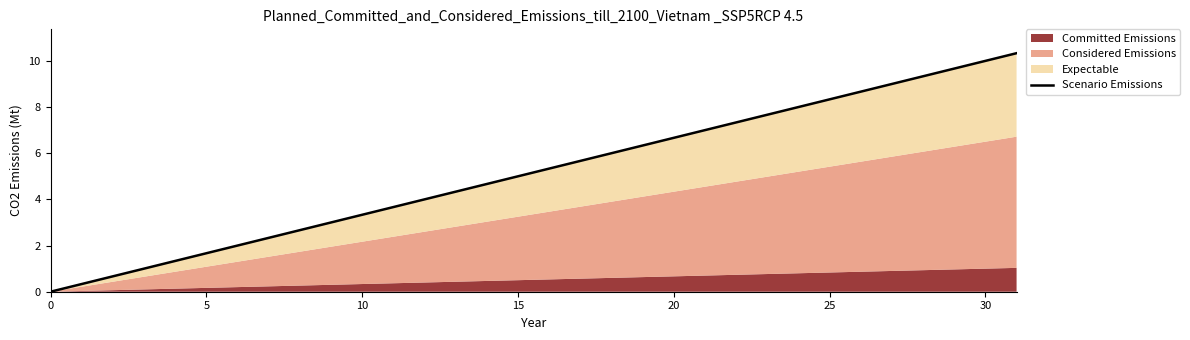

How many values exceed 5?

16